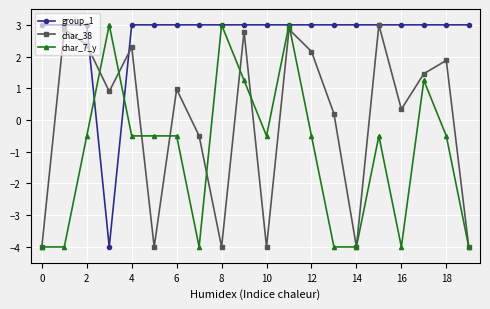

What is the maximum value shown in the chart?

3.0